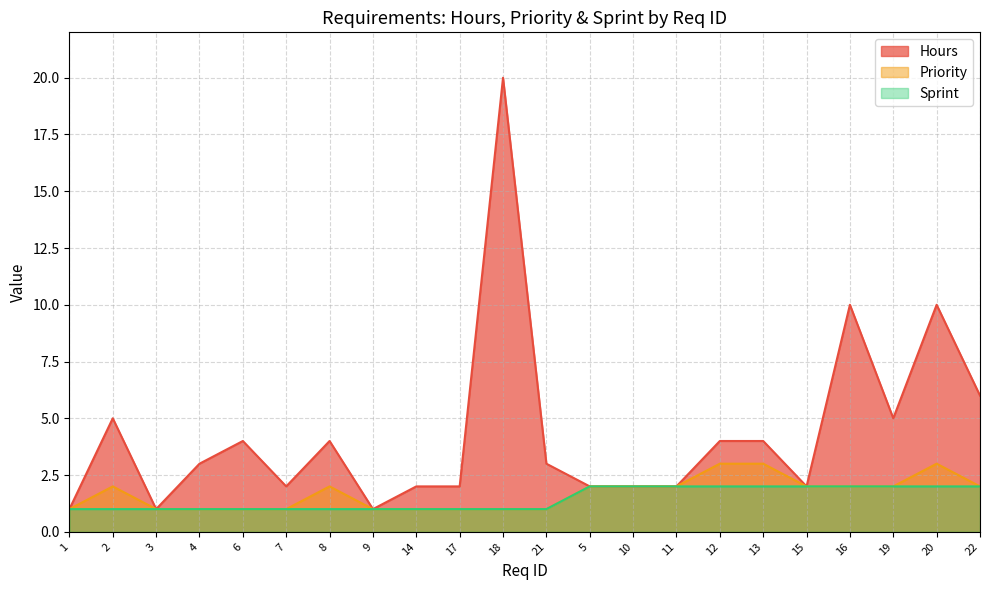

What is the total value across all series at 2?

8